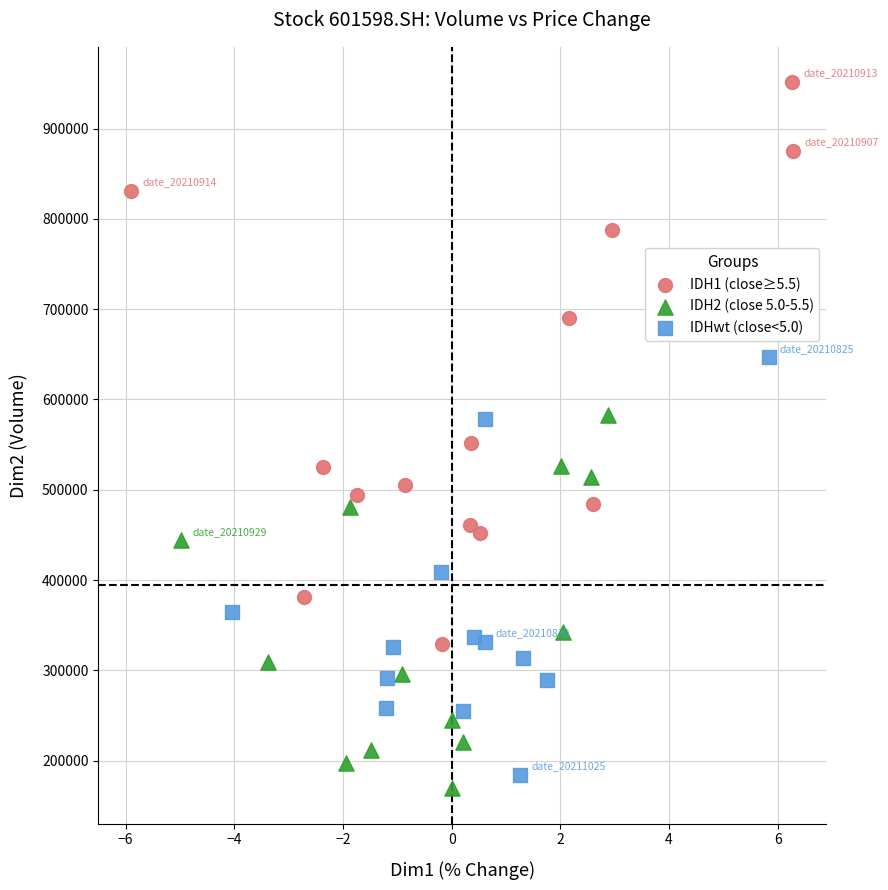

Which series has the widest spread of Y values?

IDH1 (close≥5.5)